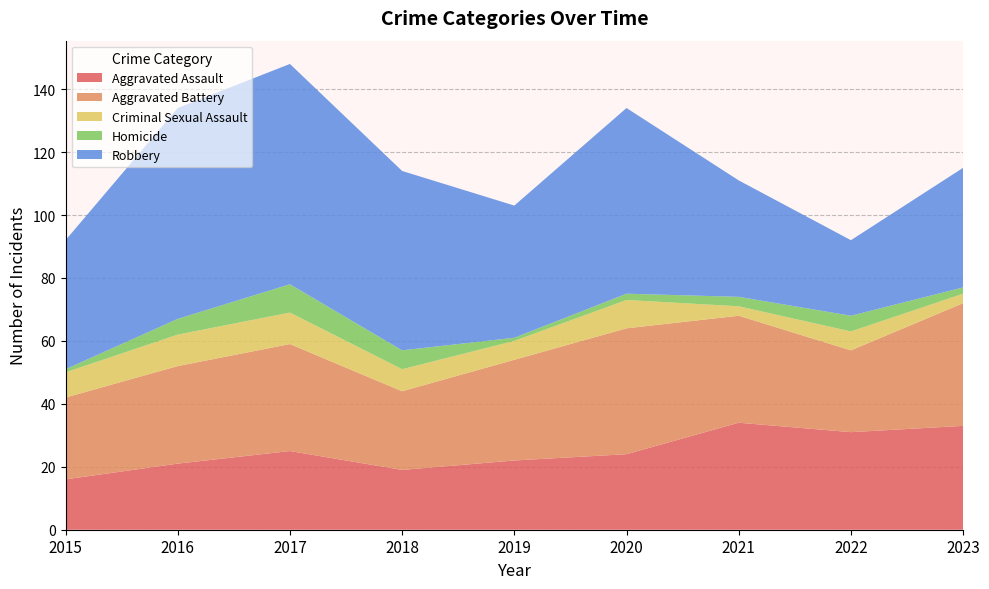

Reading left to right, extract all data points from this chart.

Aggravated Assault: 2015=16	2016=21	2017=25	2018=19	2019=22	2020=24	2021=34	2022=31	2023=33
Aggravated Battery: 2015=26	2016=31	2017=34	2018=25	2019=32	2020=40	2021=34	2022=26	2023=39
Criminal Sexual Assault: 2015=8	2016=10	2017=10	2018=7	2019=6	2020=9	2021=3	2022=6	2023=3
Homicide: 2015=1	2016=5	2017=9	2018=6	2019=1	2020=2	2021=3	2022=5	2023=2
Robbery: 2015=41	2016=67	2017=70	2018=57	2019=42	2020=59	2021=37	2022=24	2023=38